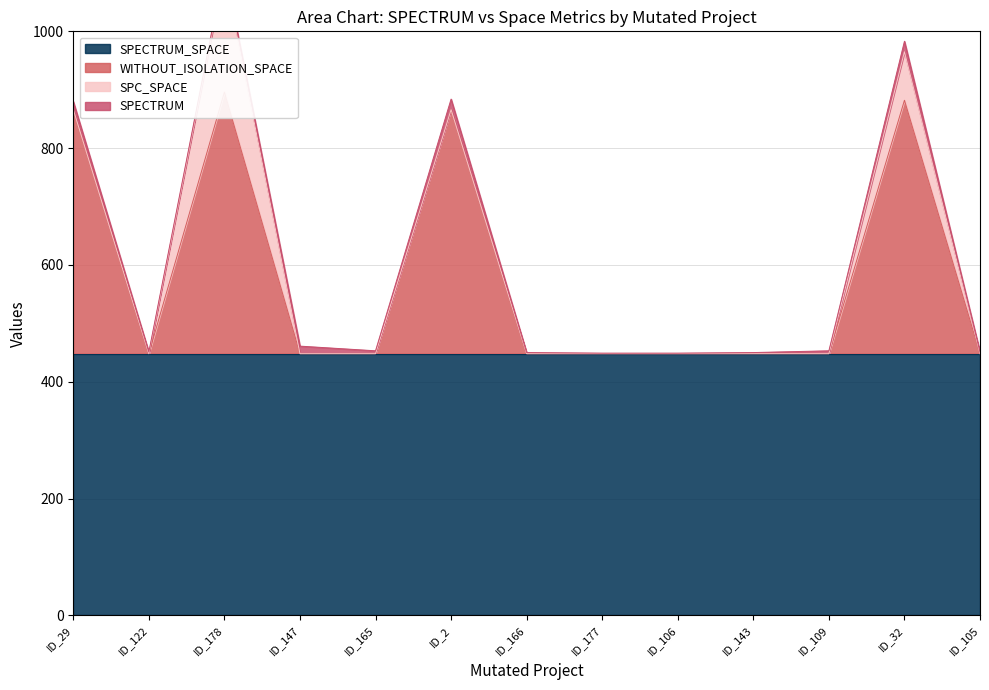

At how many categories does at least one series exceed 225?

13